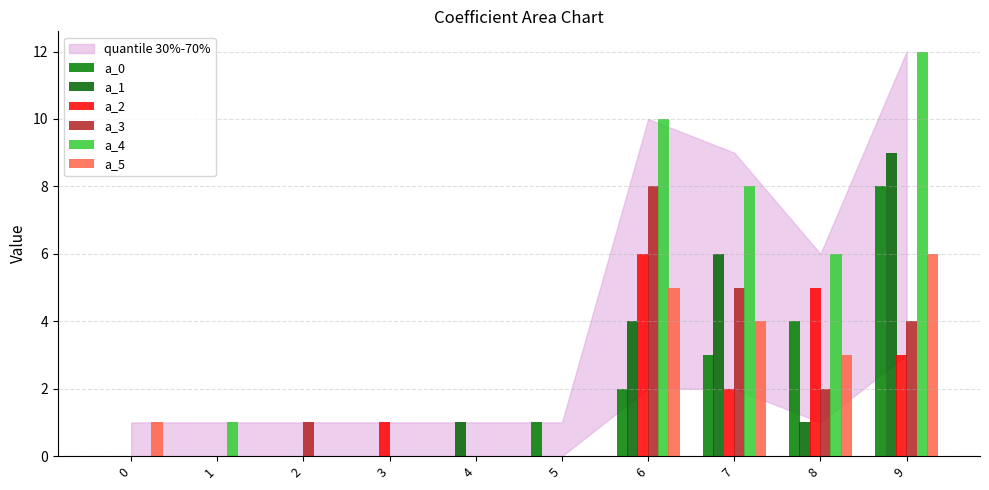

Which series has the largest range (max minus min)?

a_4